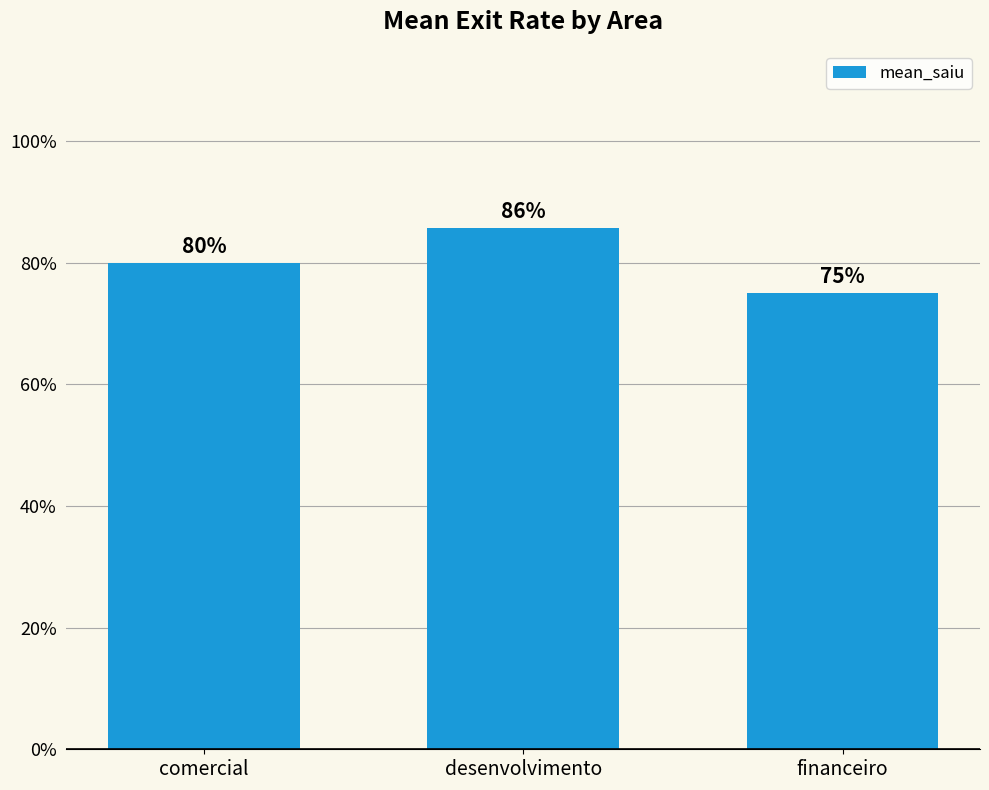

Are the bars horizontal?

No